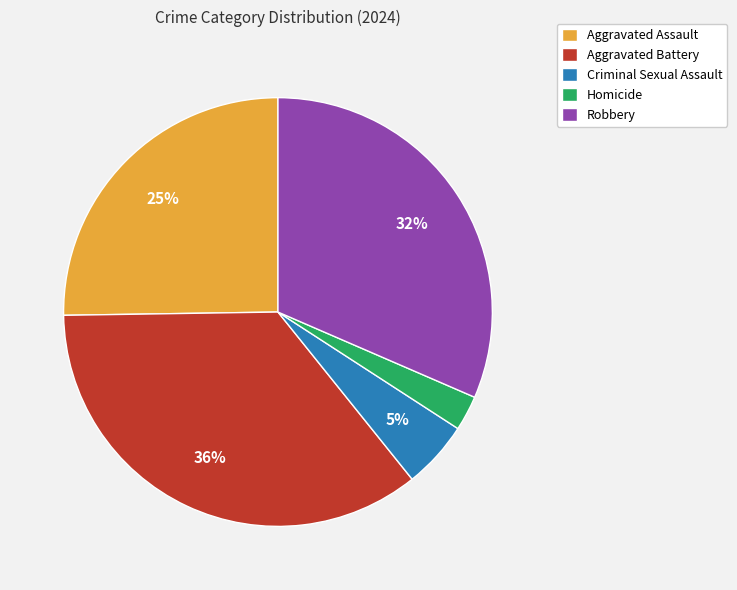

The Aggravated Battery slice represents 22% of the pie. True or false?

False